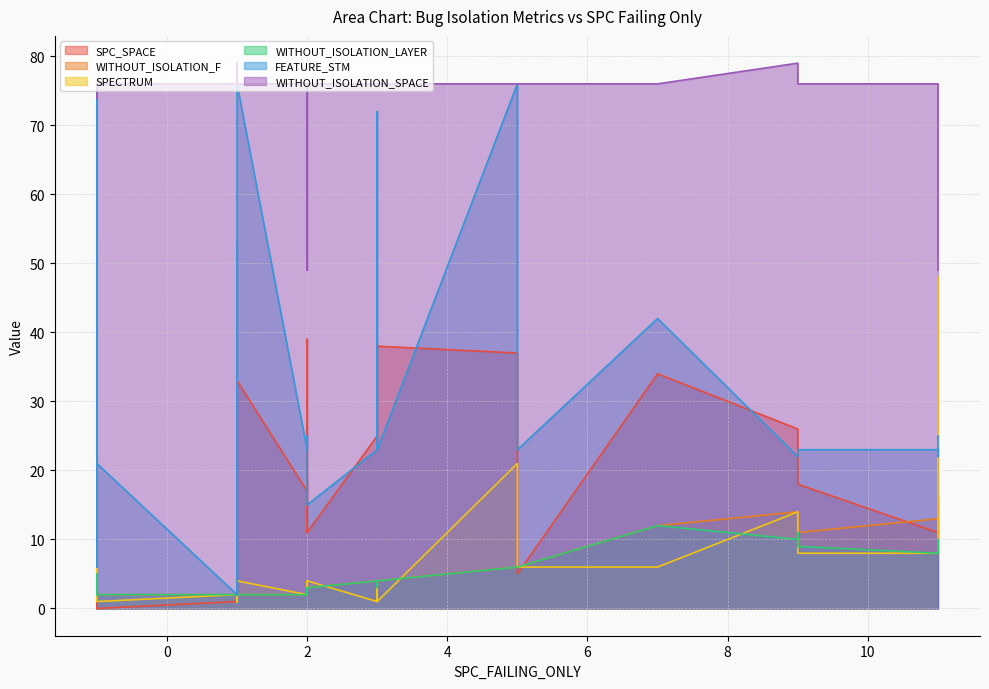

Does the chart have visible grid lines?

Yes